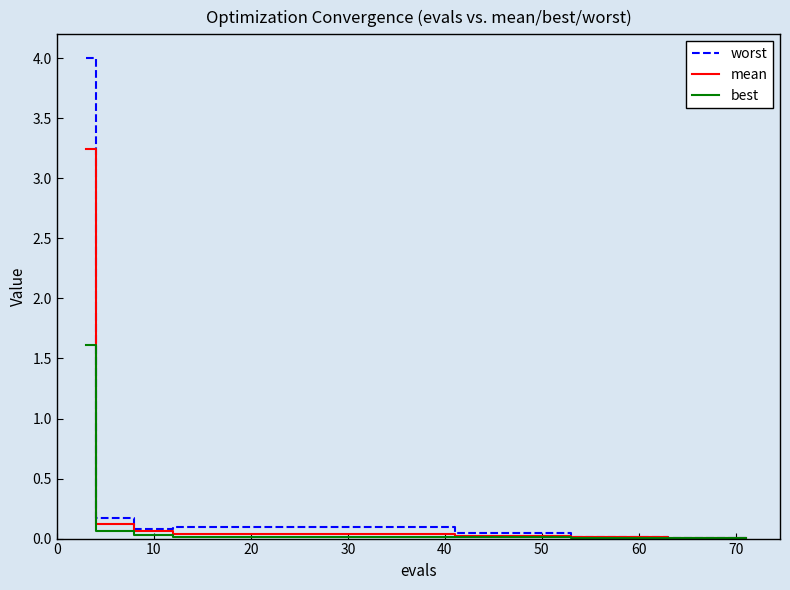

What is the greatest value displayed?

4.0